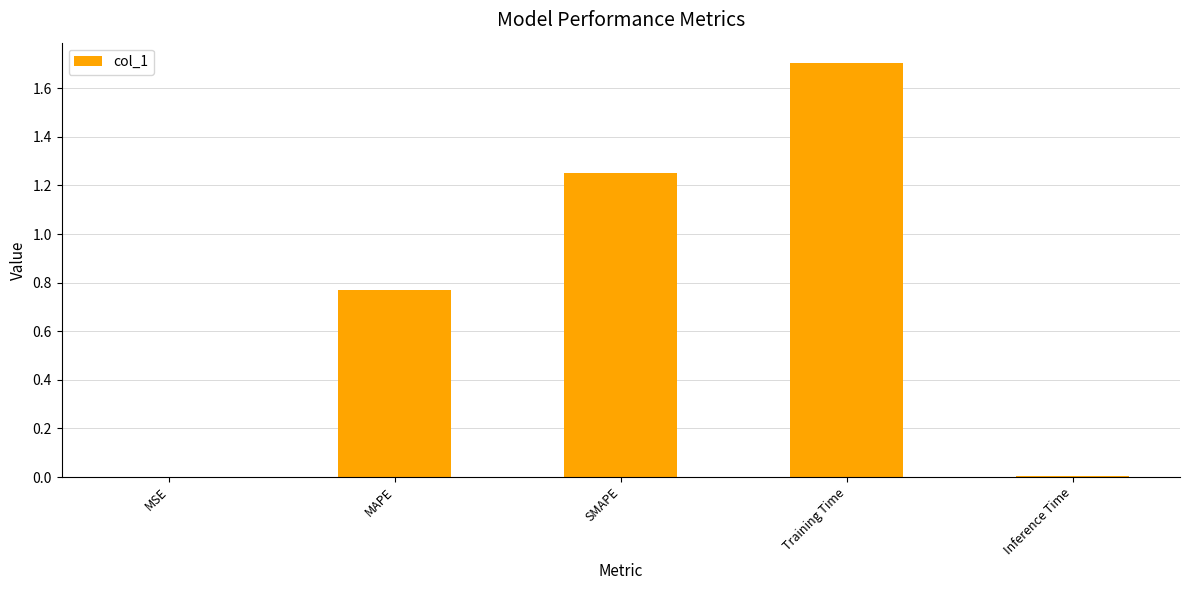

What is the maximum value shown in the chart?

1.7